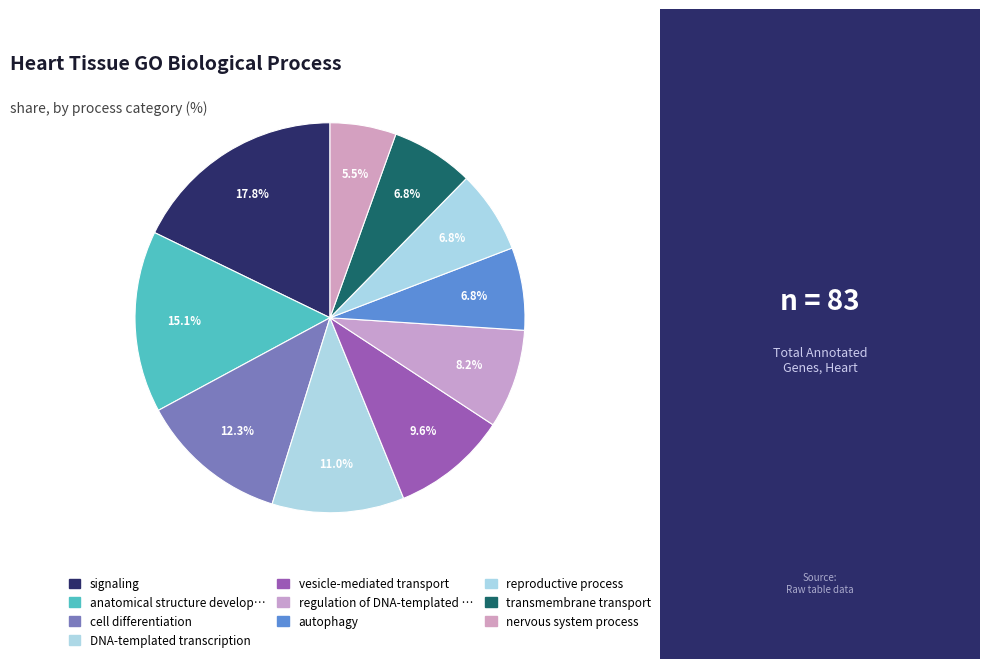

Rank the categories by value from highest to lowest.

signaling, anatomical structure development, cell differentiation, DNA-templated transcription, vesicle-mediated transport, regulation of DNA-templated transcription, autophagy, reproductive process, transmembrane transport, nervous system process